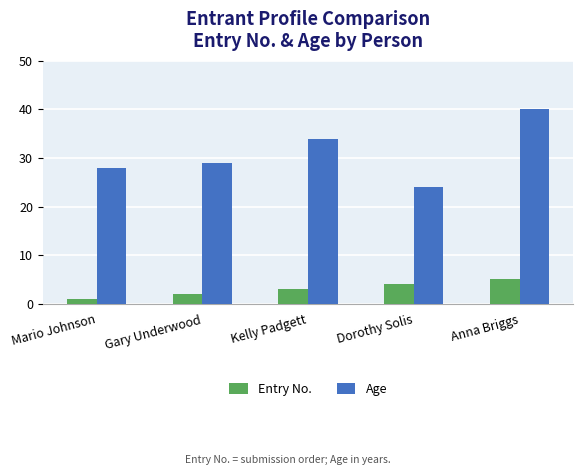

What is the spread (max minus min) of values at Gary Underwood?

27